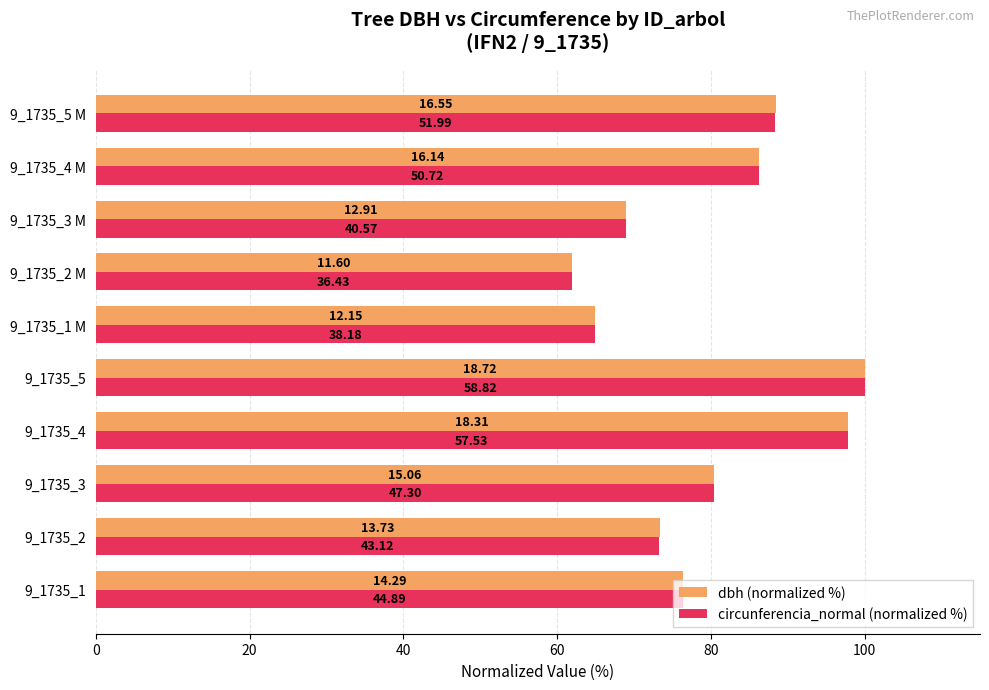

What is the maximum value shown in the chart?

100.0